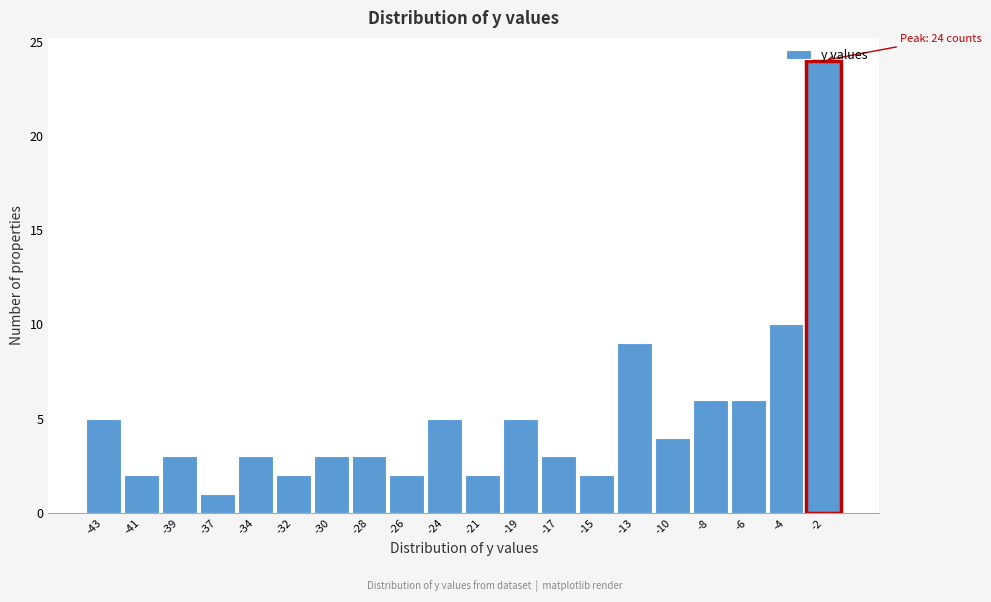

The chart shows a value of 4 at -10. True or false?

True